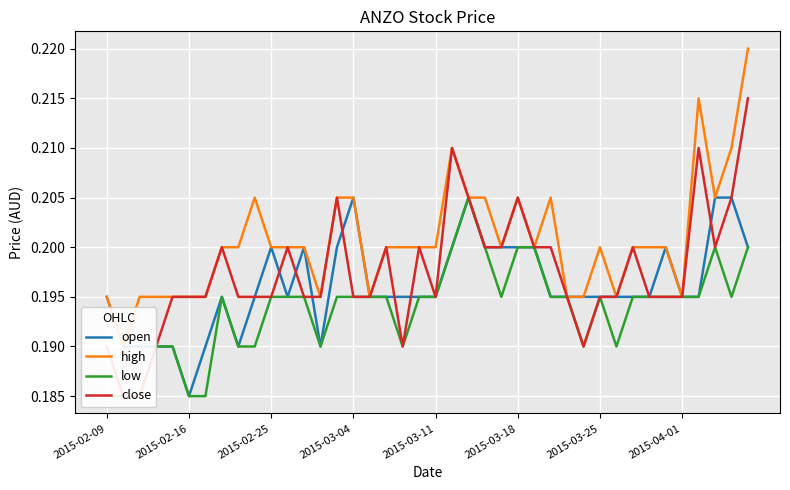

How many lines are shown in the chart?

4